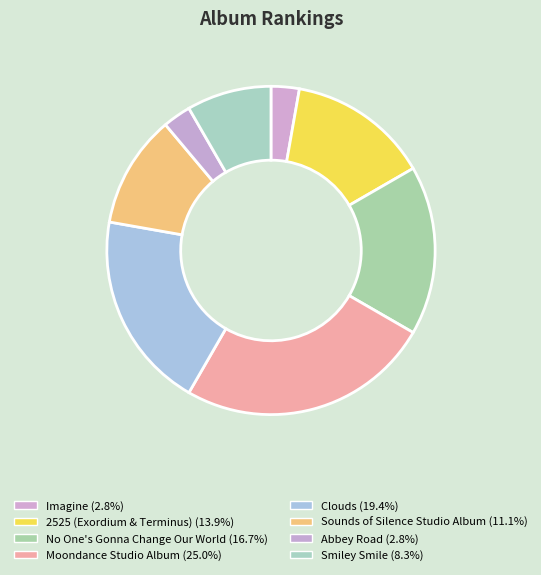

Rank the categories by value from highest to lowest.

Moondance Studio Album, Clouds, No One's Gonna Change Our World, 2525 (Exordium & Terminus), Sounds of Silence Studio Album, Smiley Smile, Imagine, Abbey Road